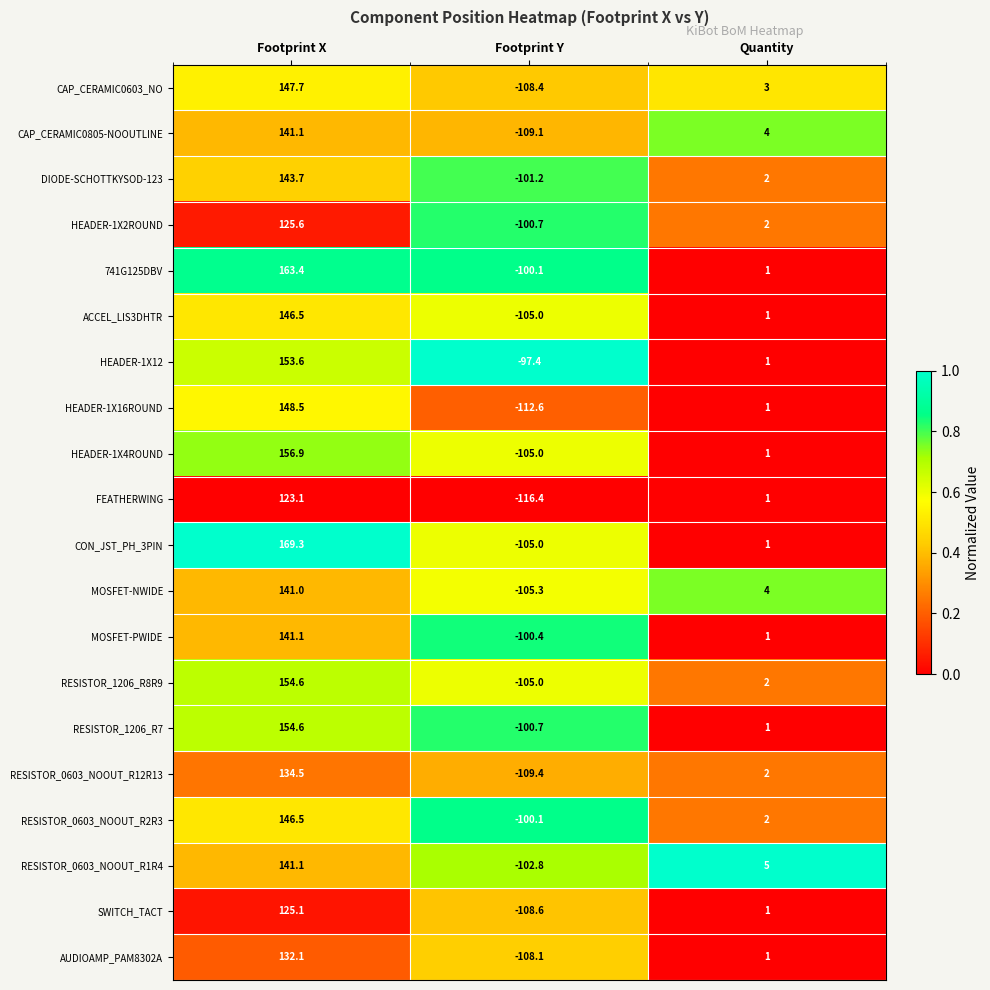

At which label is HEADER-1X16ROUND closest to 17?

Quantity